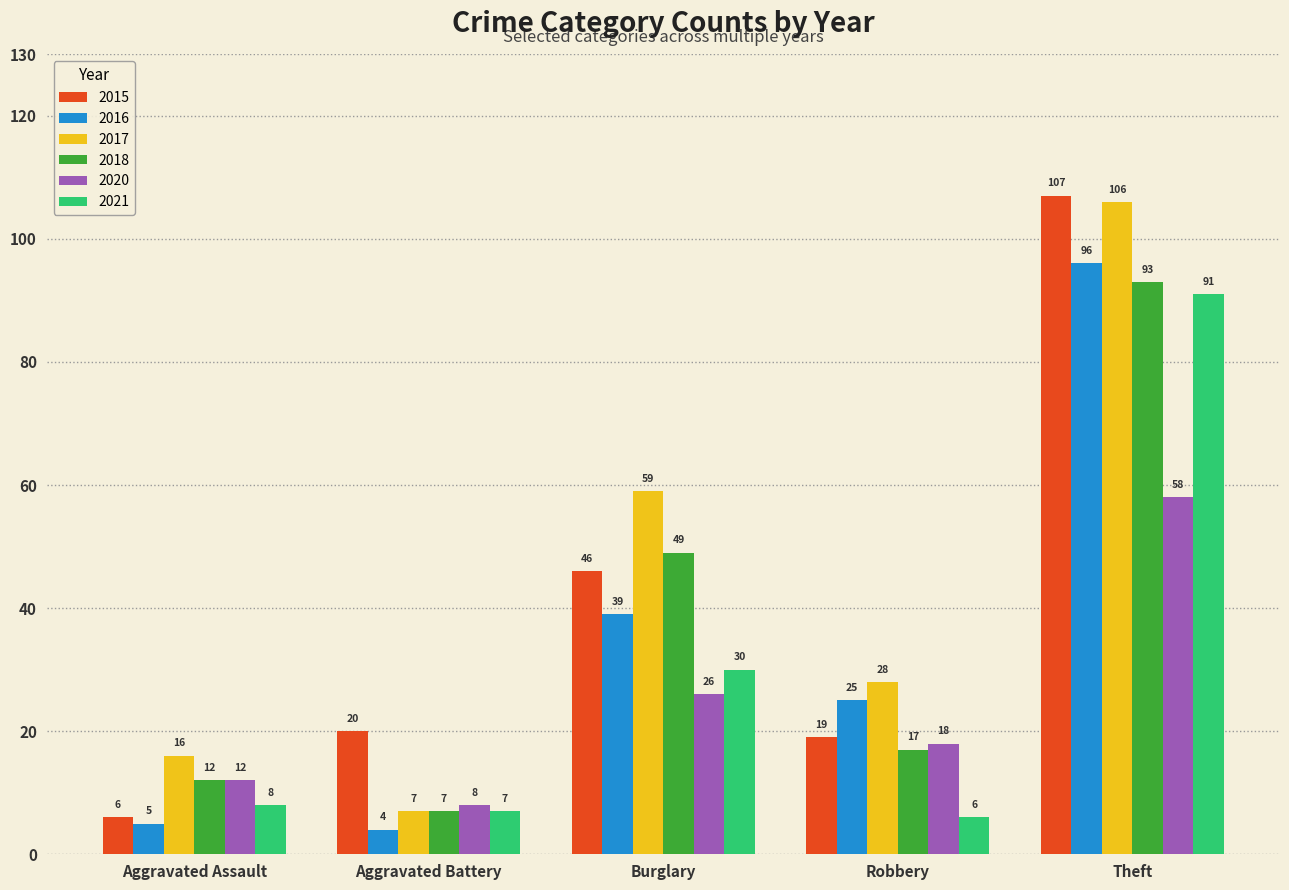

How many bars are there in total?

30